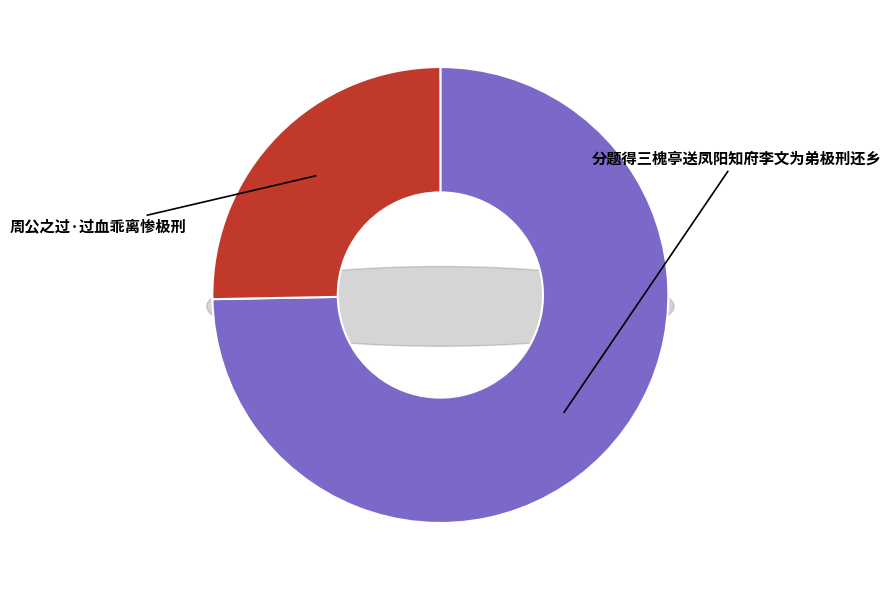

Approximately how many times larger is the value at 分题得三槐亭送凤阳知府李文为弟极刑还乡 compared to 周公之过·过血乖离惨极刑?

3.0